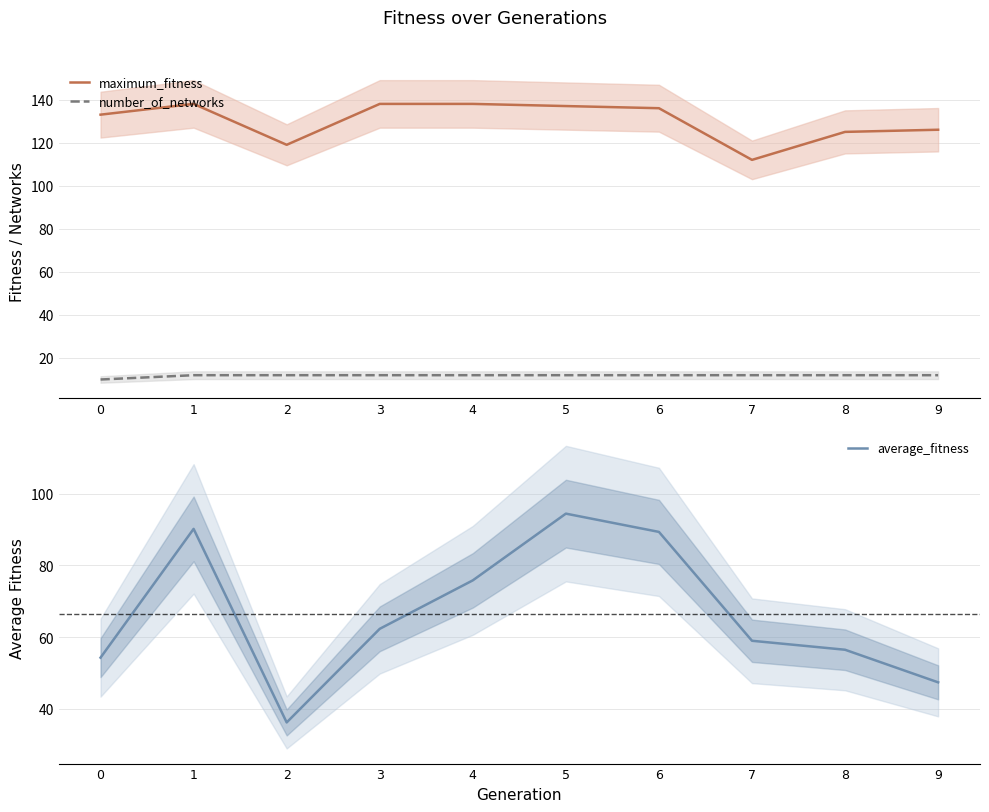

How many data points does each series have?

10